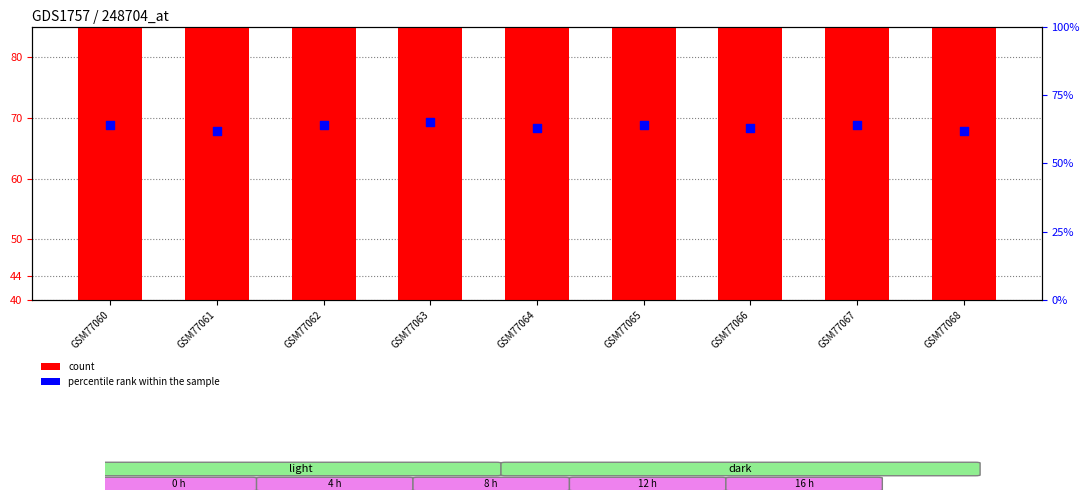

At which category is the sum across all series the highest?

GSM77063